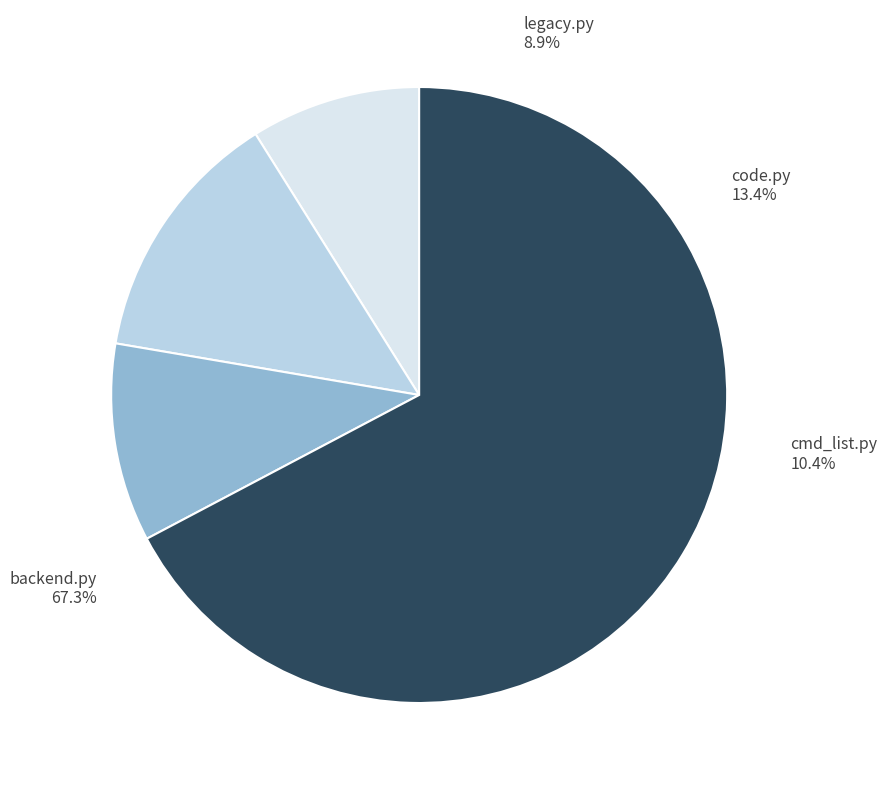

Which category has the biggest portion of the pie?

backend.py